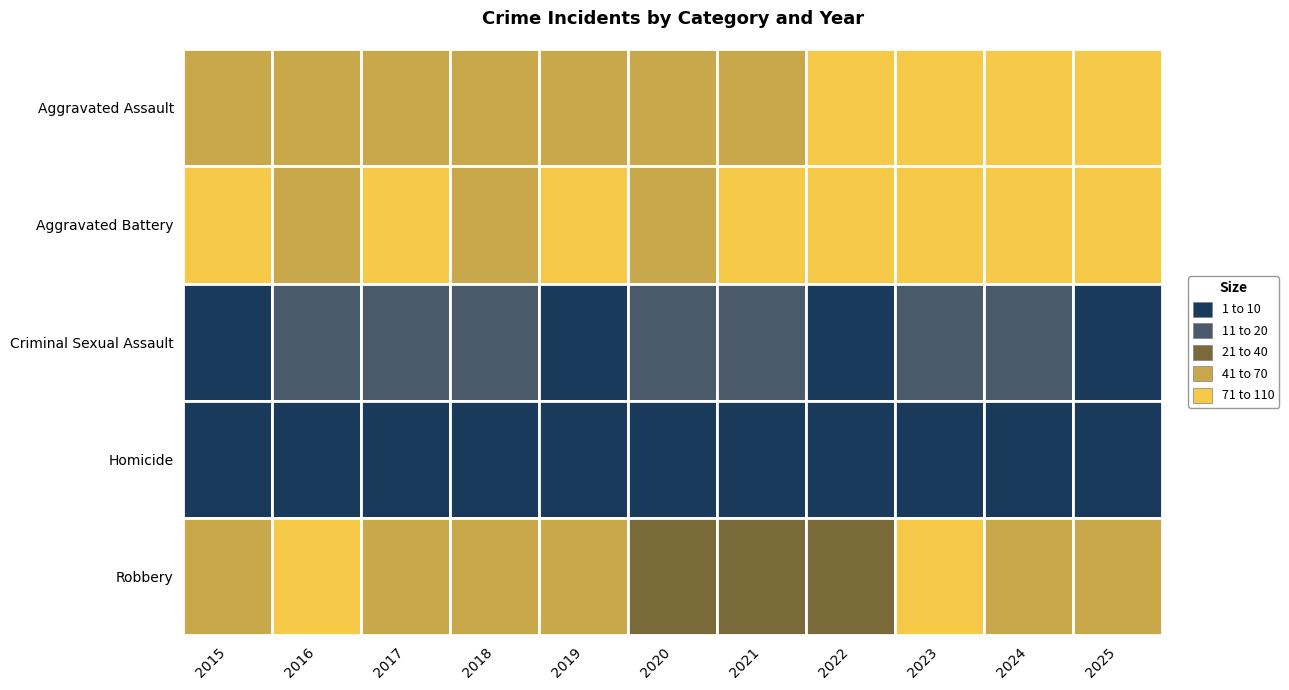

The value of Criminal Sexual Assault at 2021 is 24. True or false?

False